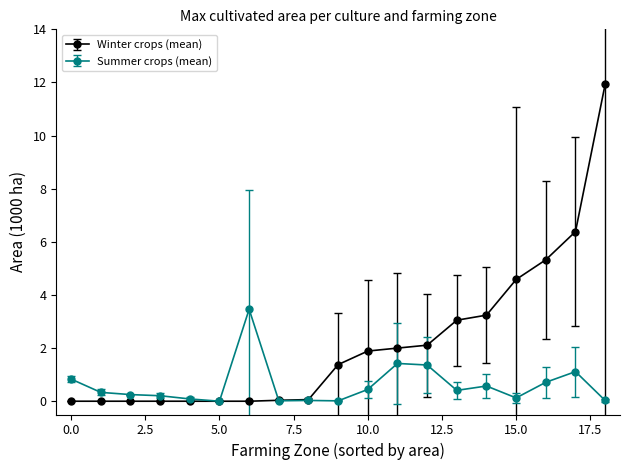

What is the greatest value displayed?

11.9